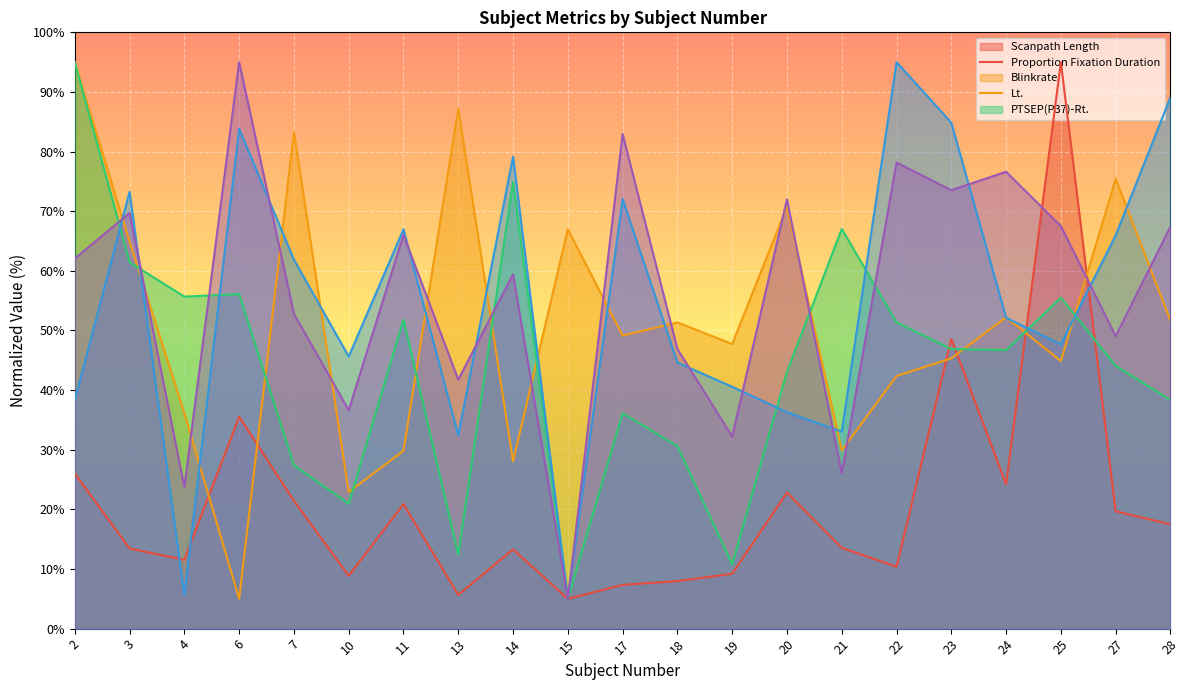

How many interior local valleys does the Proportion_fixation_duration series have?

7